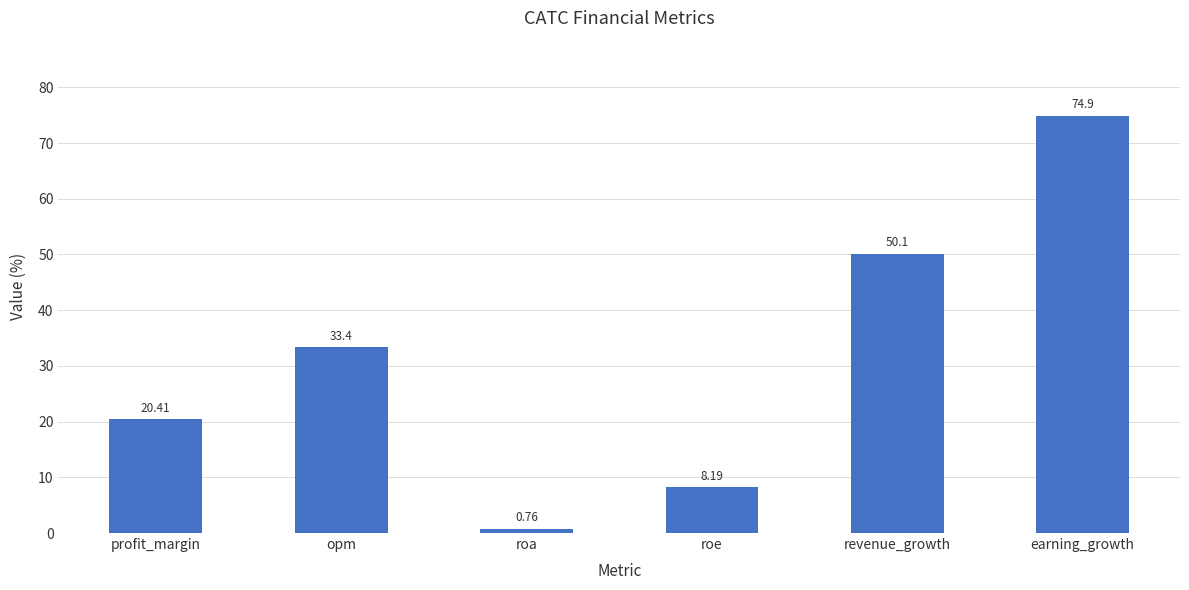

True or false: the data shows 33.4 at opm.

True